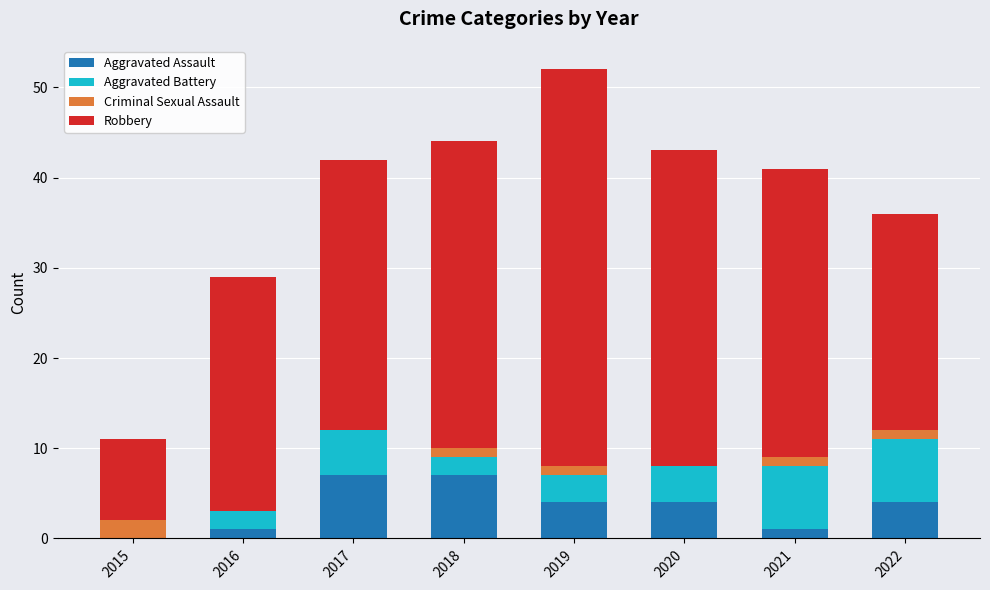

The Aggravated Assault series shows 11 at 2017. True or false?

False